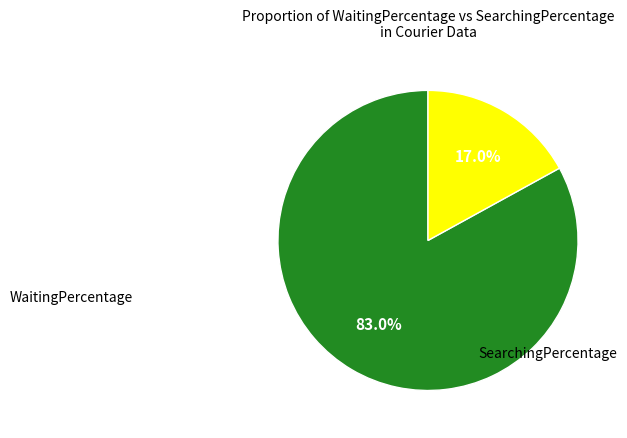

Which has a higher value, SearchingPercentage or WaitingPercentage?

WaitingPercentage